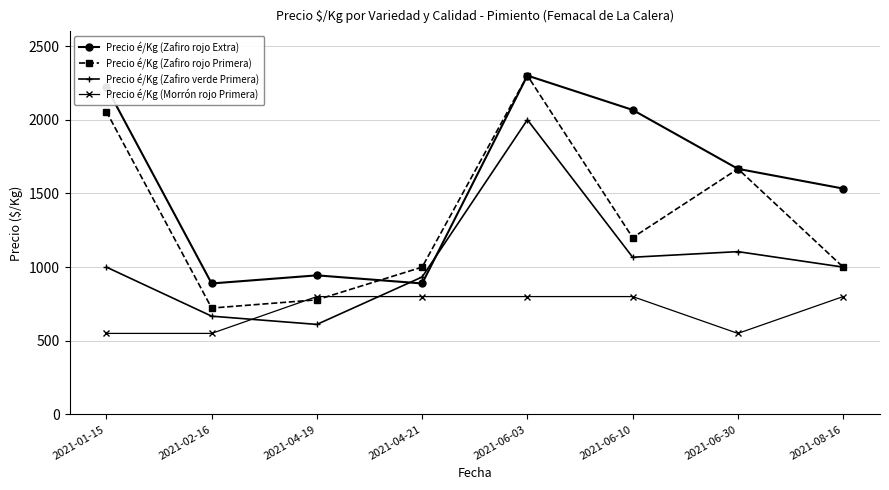

The value of Precio é/Kg (Morrón rojo Primera) at 2021-02-16 is 550. True or false?

True